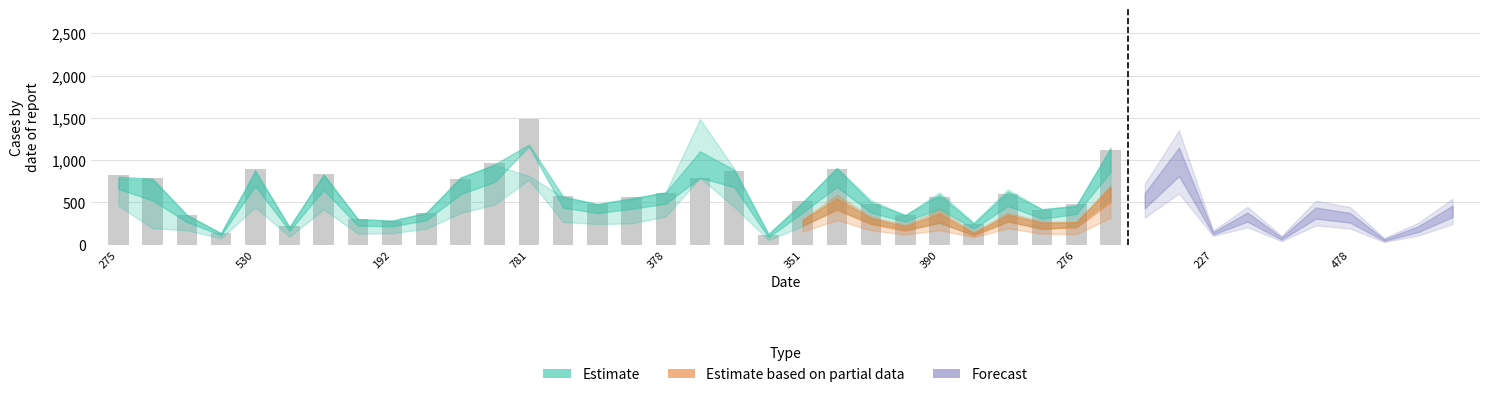

What is the maximum value shown in the chart?

1485